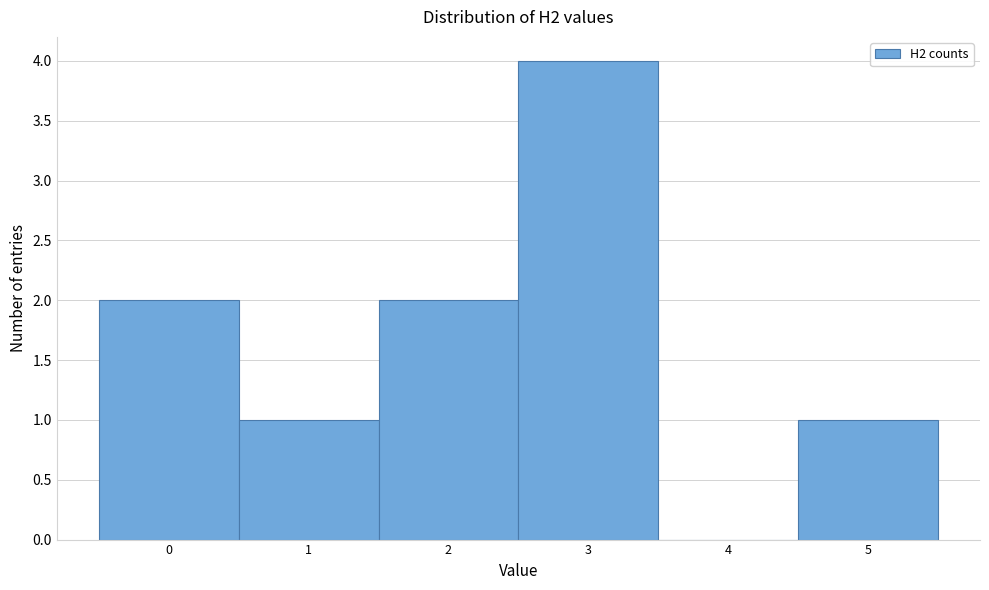

Which range on the x-axis has the tallest bar?

2.5 to 3.5